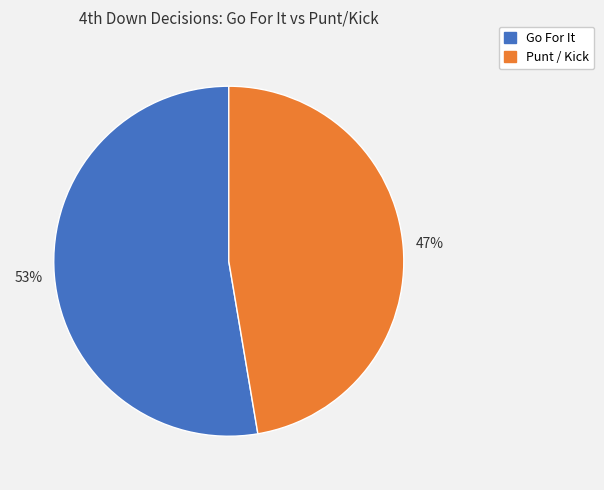

Count the number of slices in the pie.

2